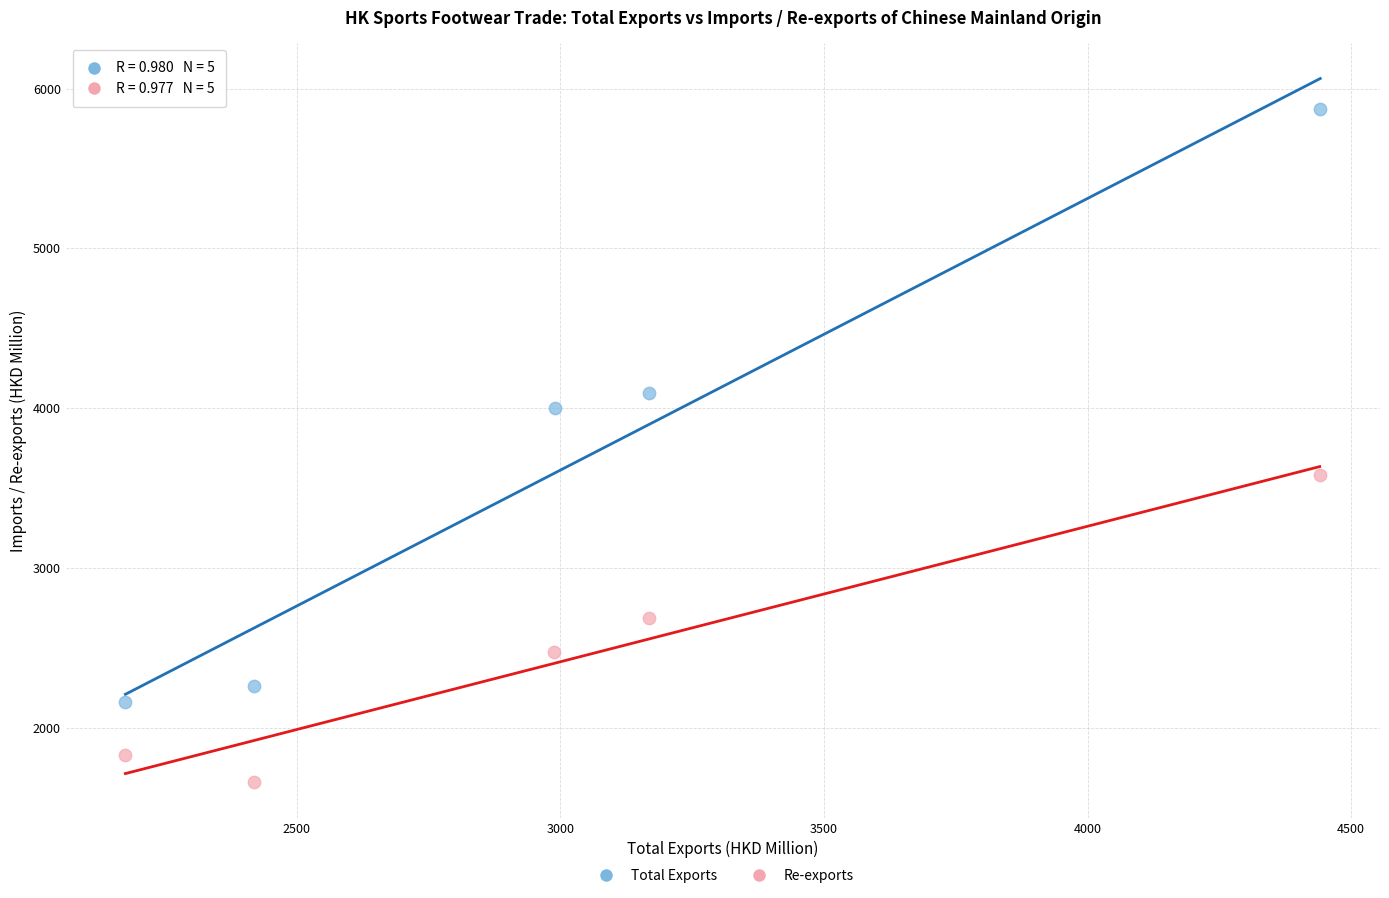

What are all the series names shown in the legend?

Total Exports, Re-exports